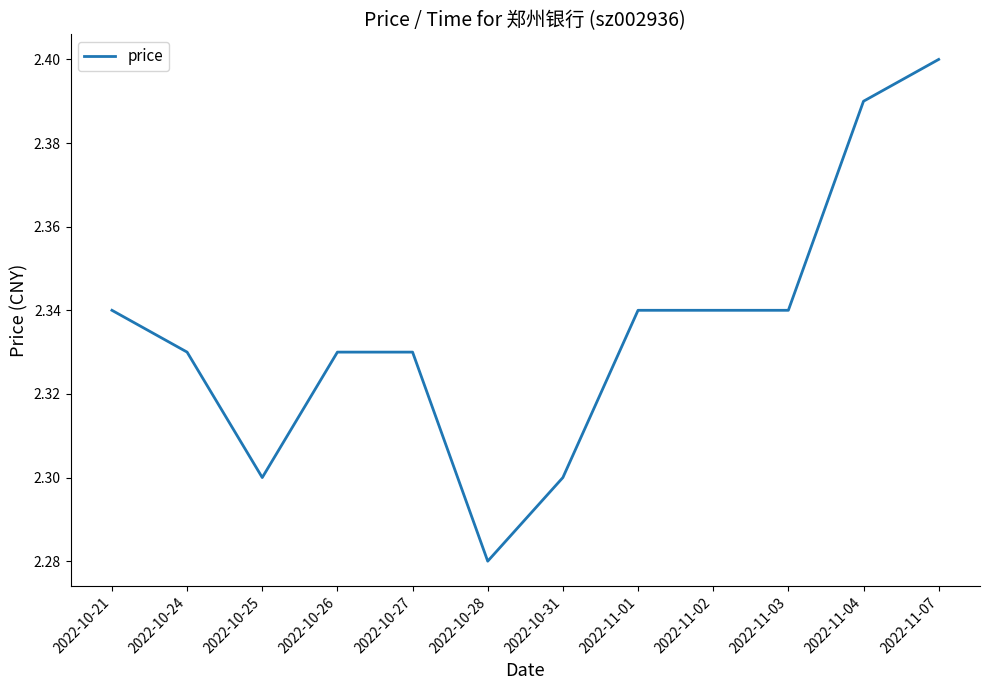

Is it true that the value at 2022-10-27 is 2.3?

True